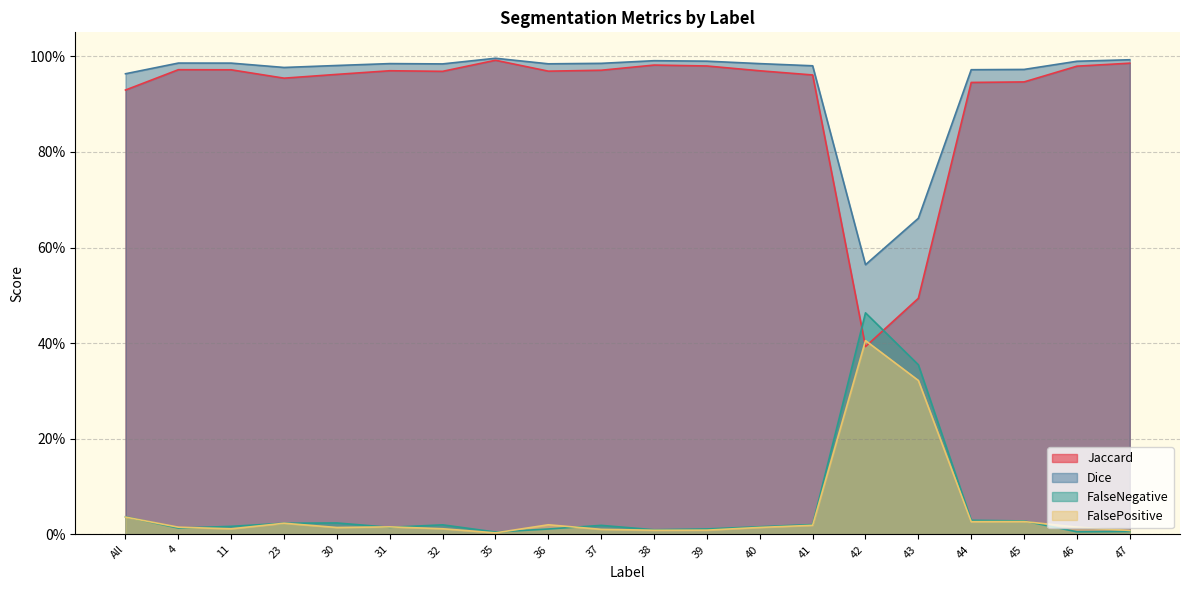

At how many categories does at least one series exceed 0?

20